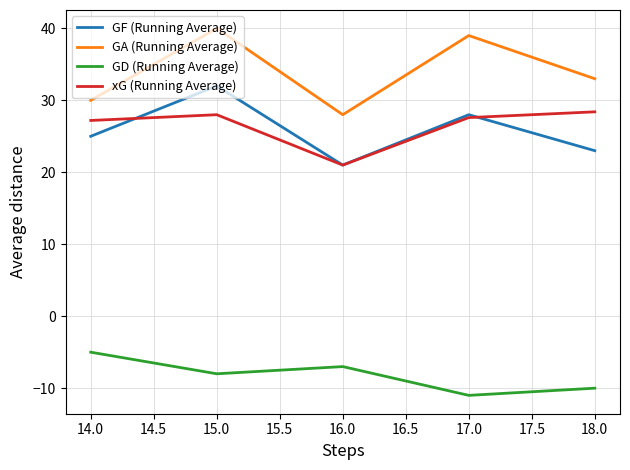

True or false: GD (Running Average) and xG (Running Average) intersect in this chart.

False